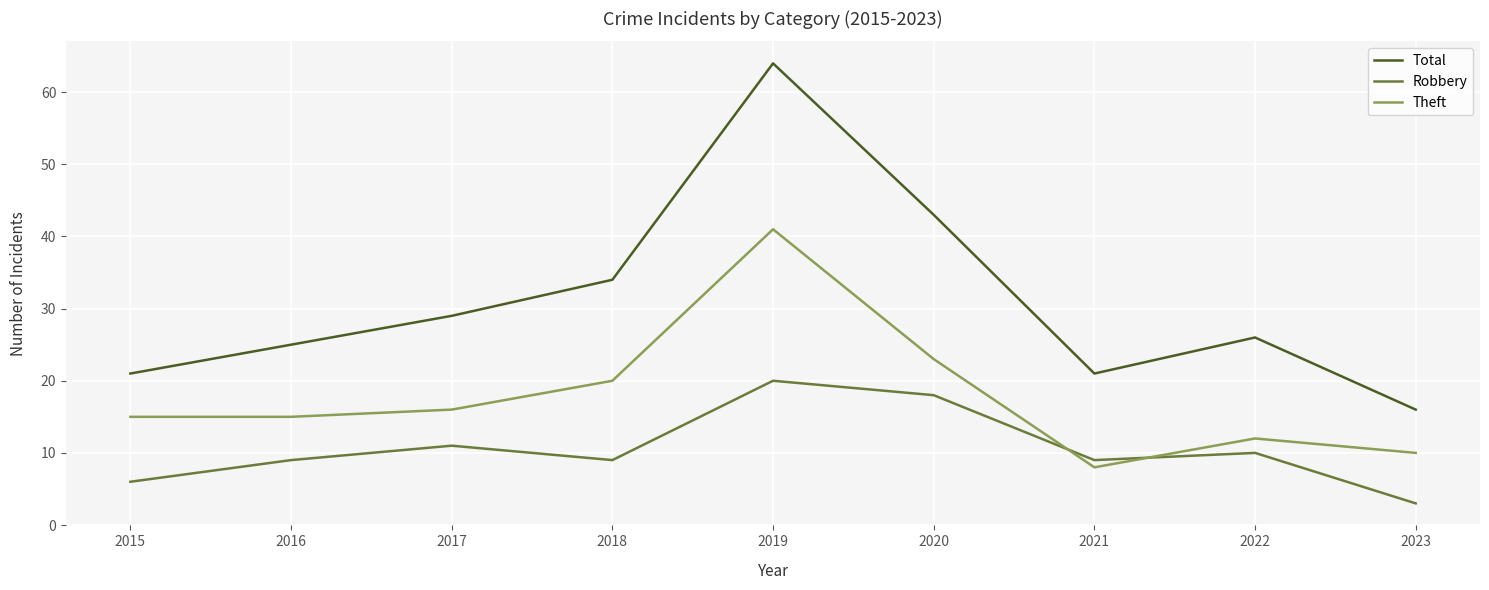

What is the smallest value displayed?

3